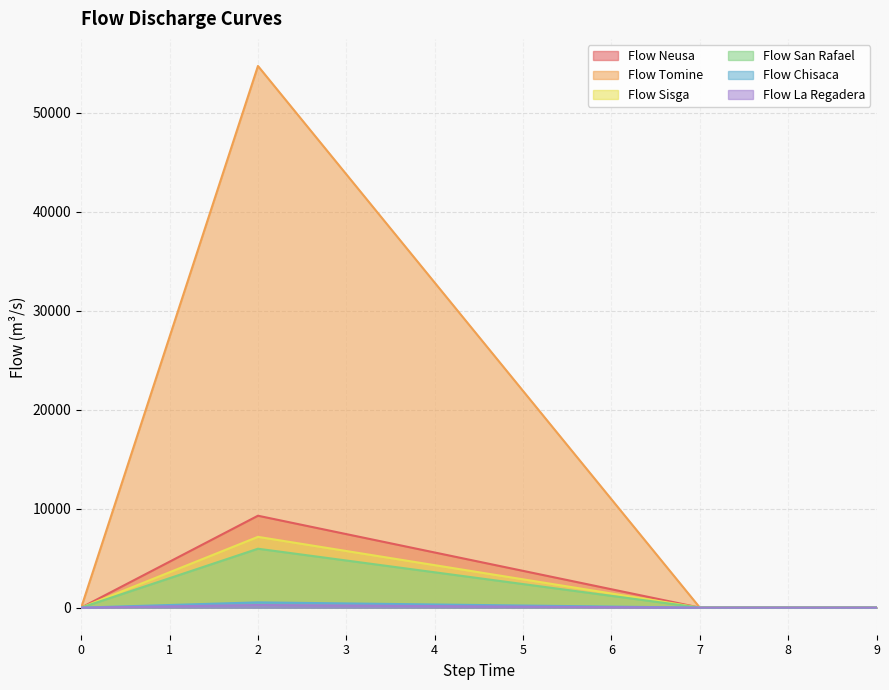

True or false: Flow Chisaca and Flow Neusa intersect in this chart.

False